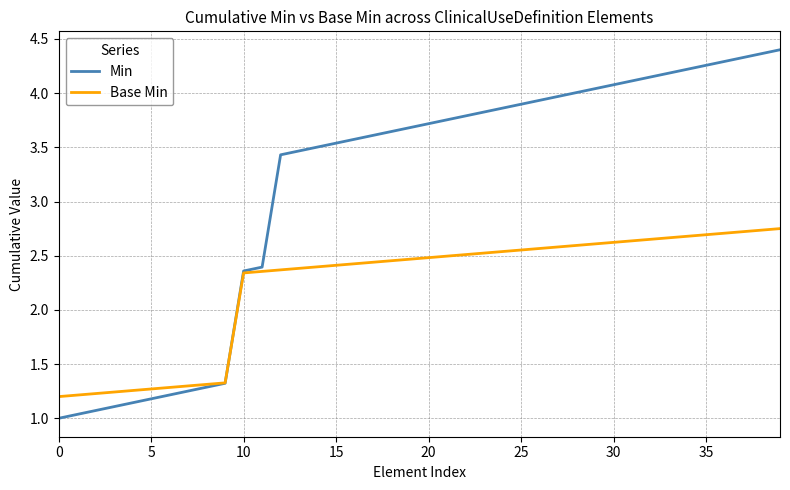

List the series in order of their overall mean, highest first.

Min, Base Min